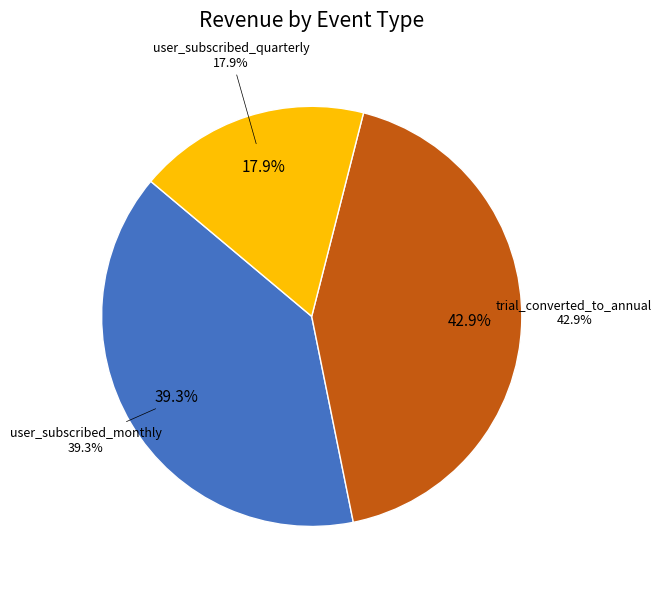

Which slice is the largest?

trial_converted_to_annual